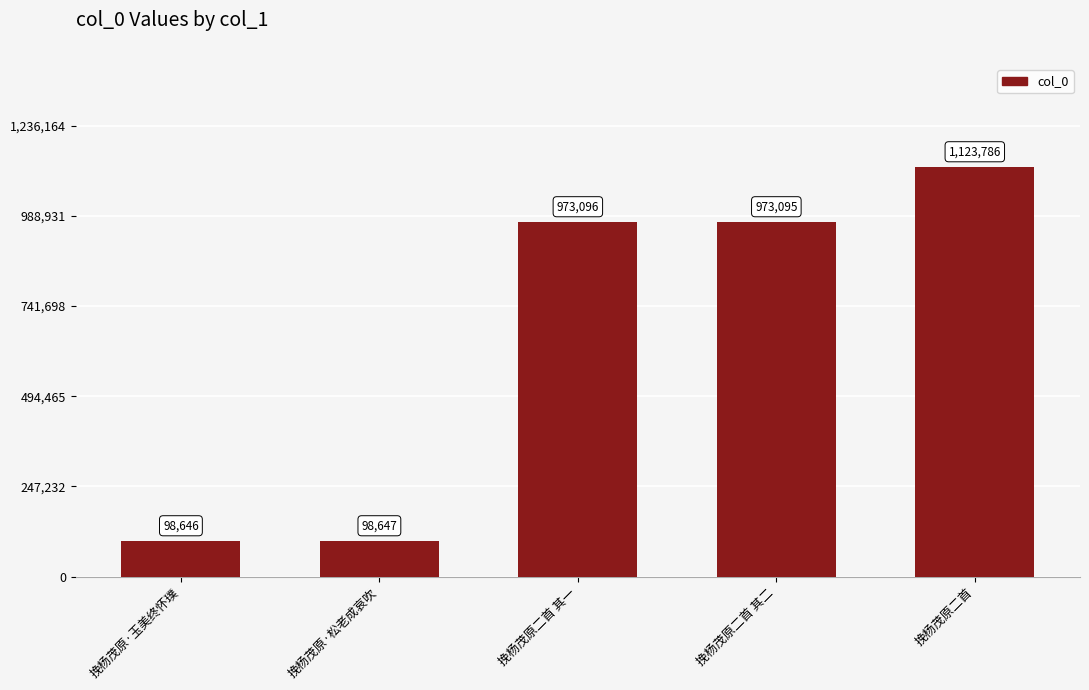

At which label does the data first exceed 973095?

挽杨茂原二首 其一